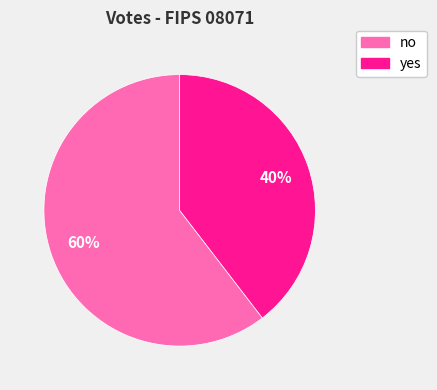

What percentage is the yes slice, to the nearest percent?

40%